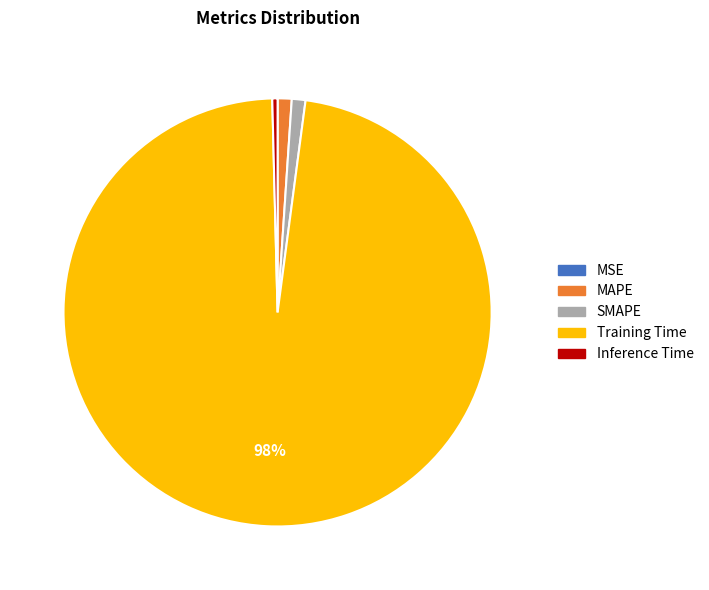

To the nearest percent, what percentage of the pie is MAPE?

1%